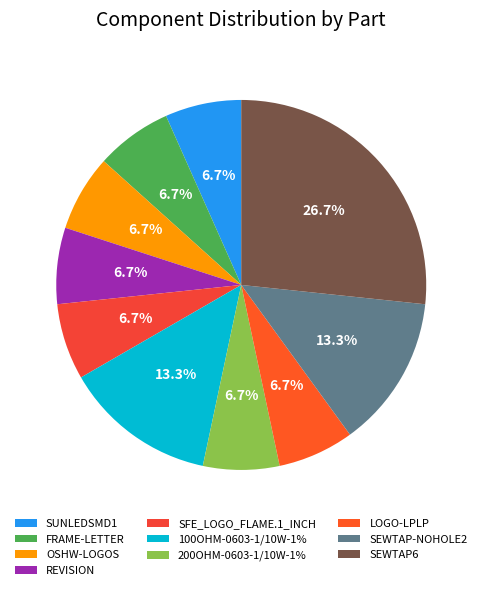

Is there a majority slice in this chart?

No